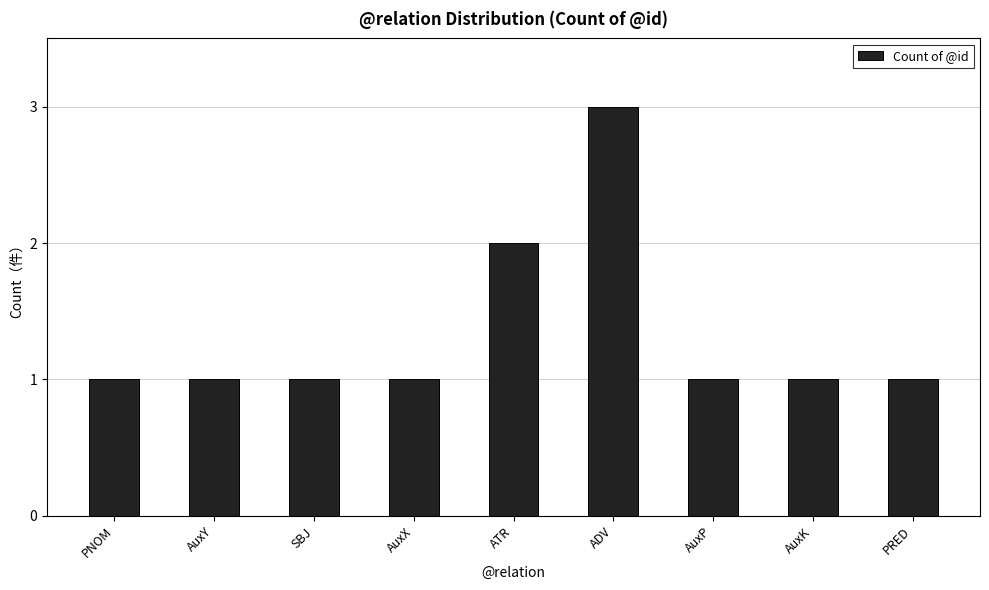

Count the values in the range 1 to 2.

8